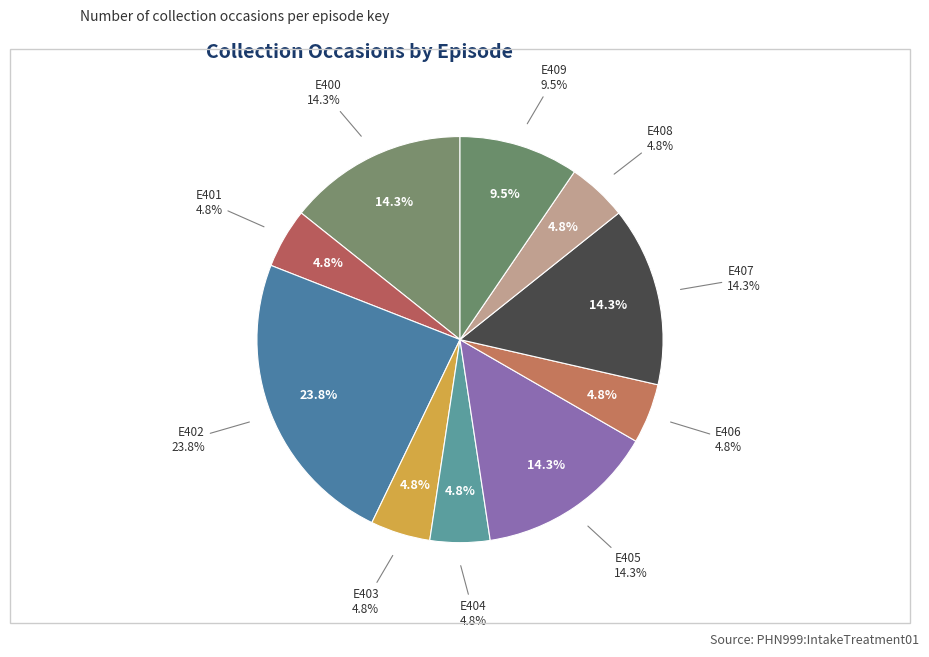

Between E407 and E403, which is larger?

E407